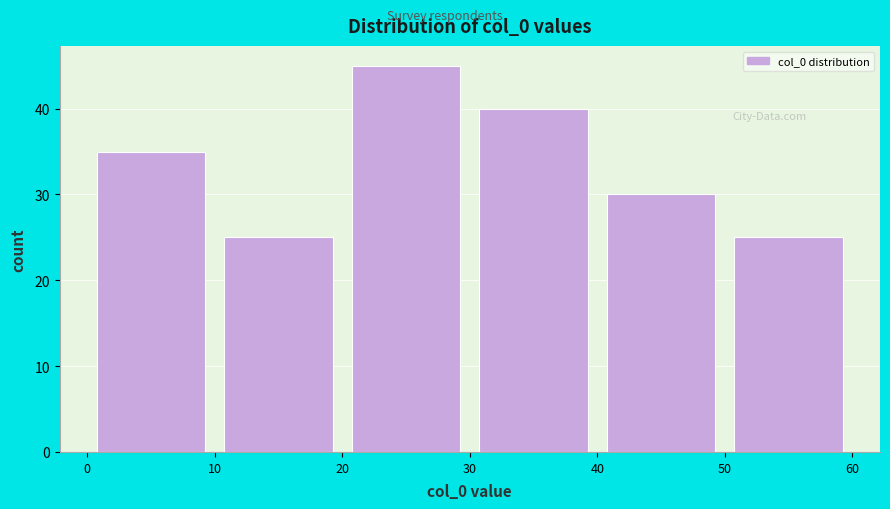

Which range on the x-axis has the tallest bar?

20 to 30